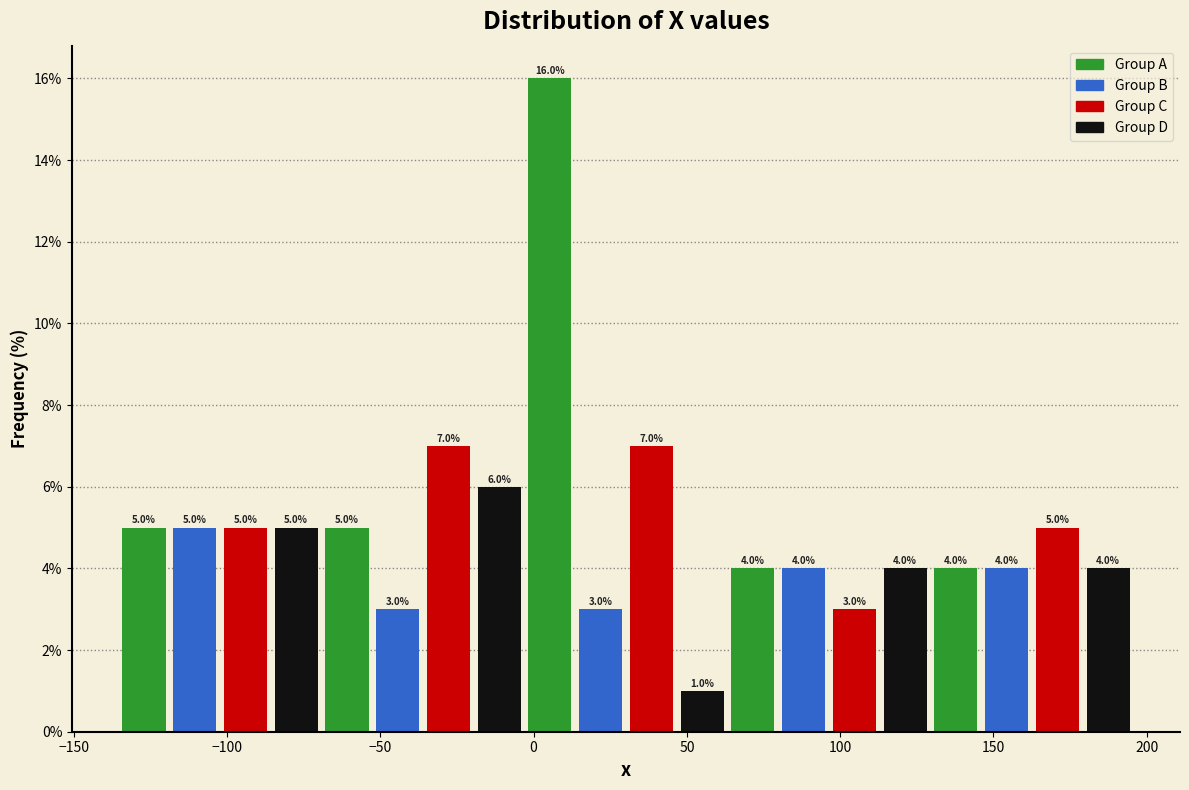

Around what value on the x-axis is the tallest bar? Give the approximate position of its centre, as read against the axis.

5